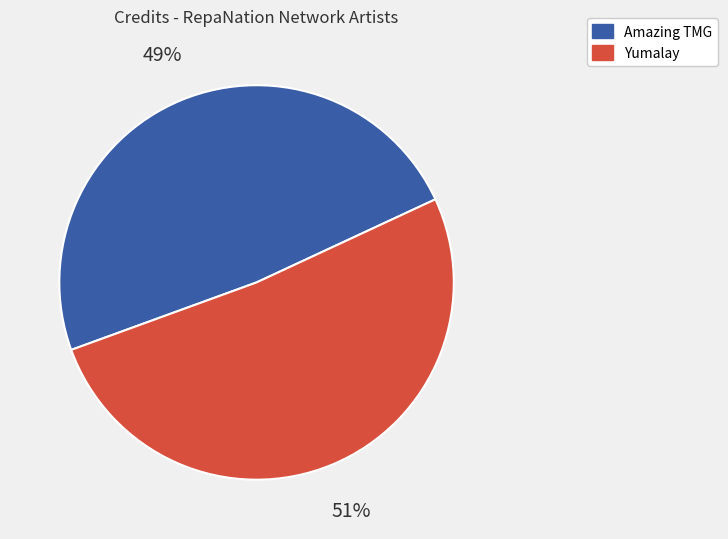

How many segments does this pie chart have?

2